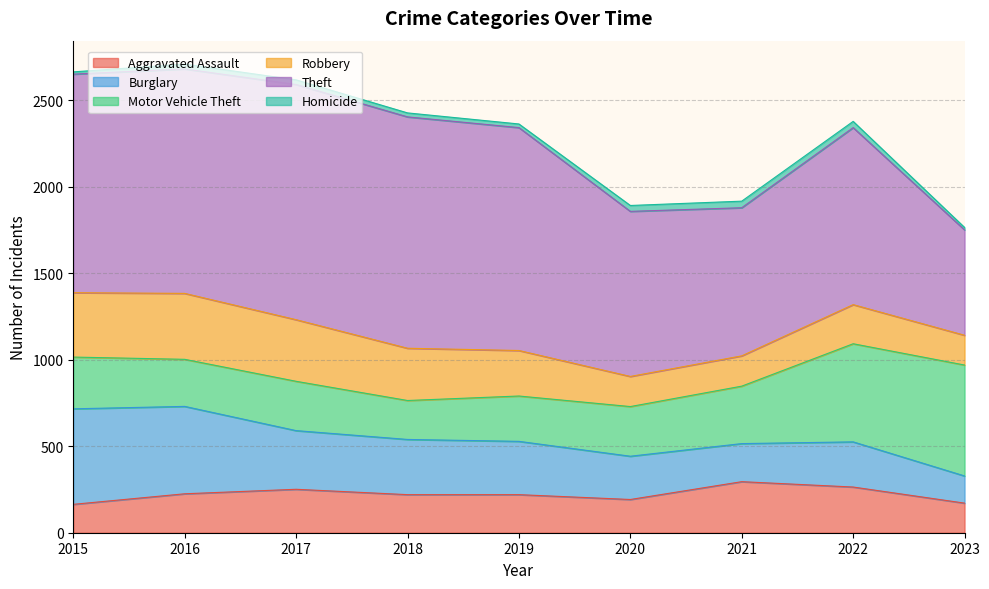

At which category is the sum across all series the highest?

2016